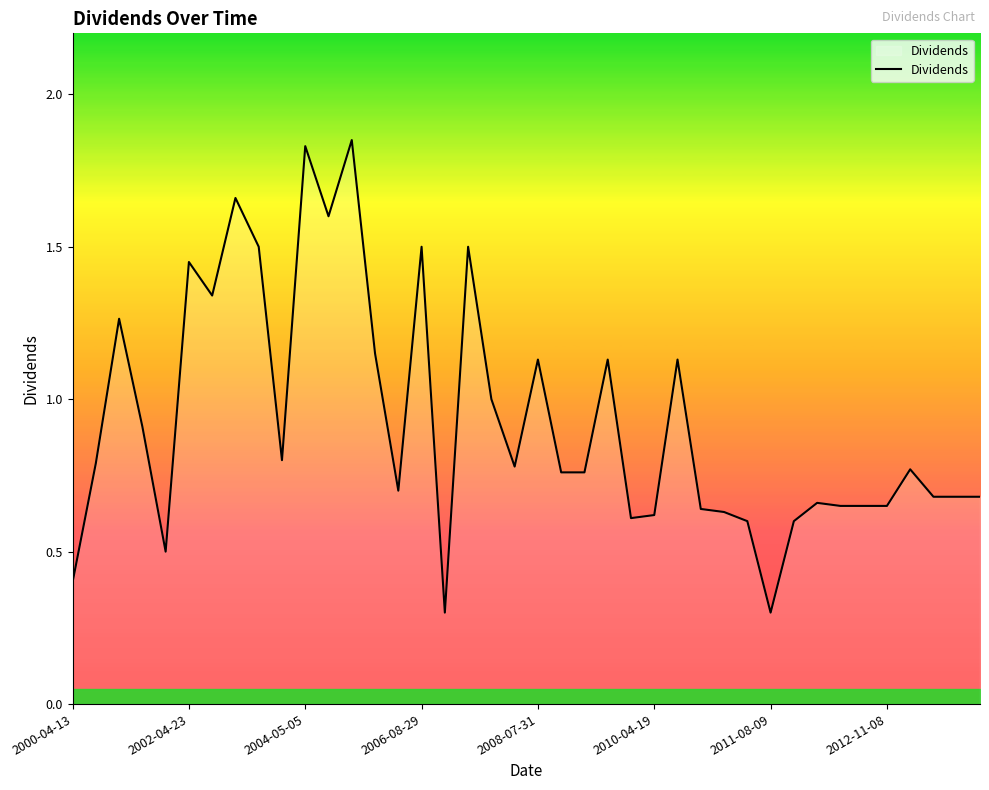

What is the minimum value shown in the chart?

0.3